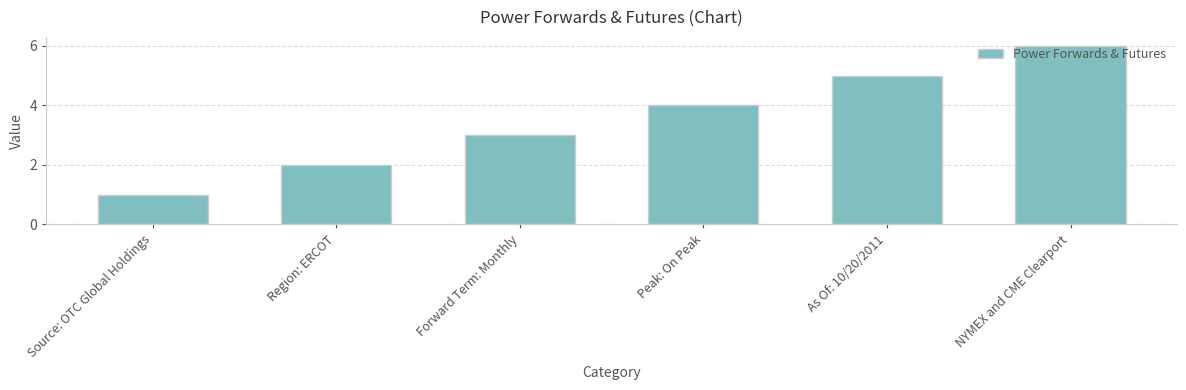

Rank the categories by value from lowest to highest.

Source: OTC Global Holdings, Region: ERCOT, Forward Term: Monthly, Peak: On Peak, As Of: 10/20/2011, NYMEX and CME Clearport